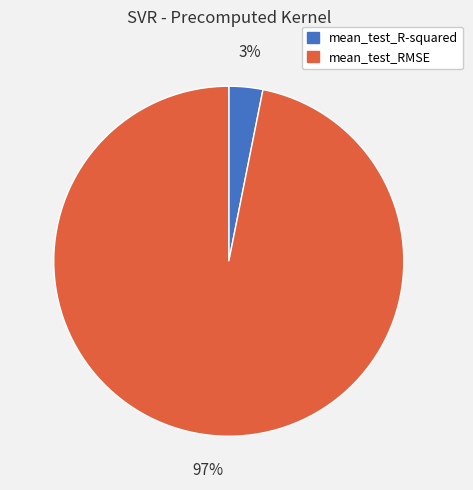

Is there a majority slice in this chart?

Yes